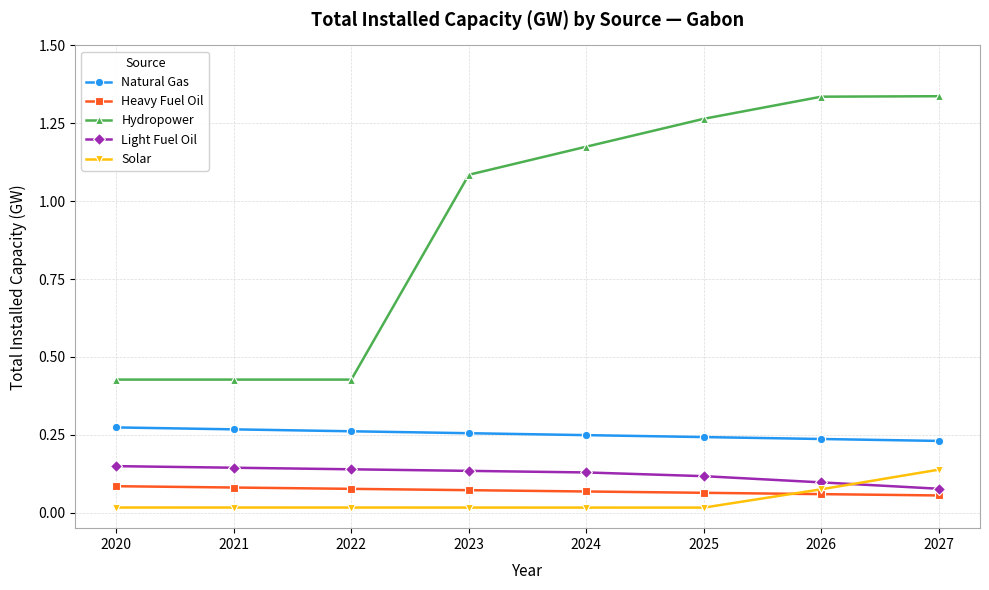

Which series has the largest total across all categories?

Hydropower